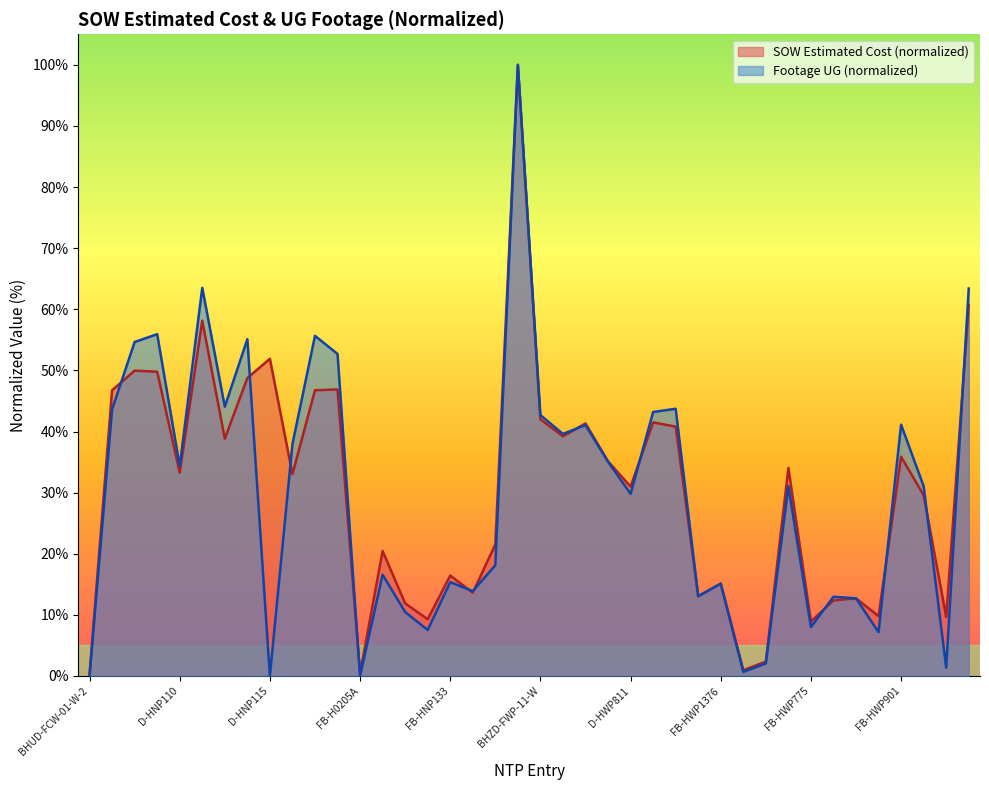

What are all the series names shown in the legend?

SOW Estimated Cost (normalized), Footage UG (normalized)